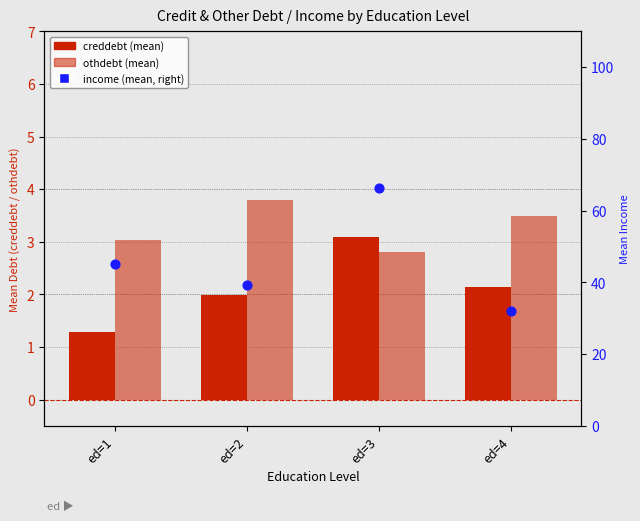

At how many categories does at least one series exceed 57?

1